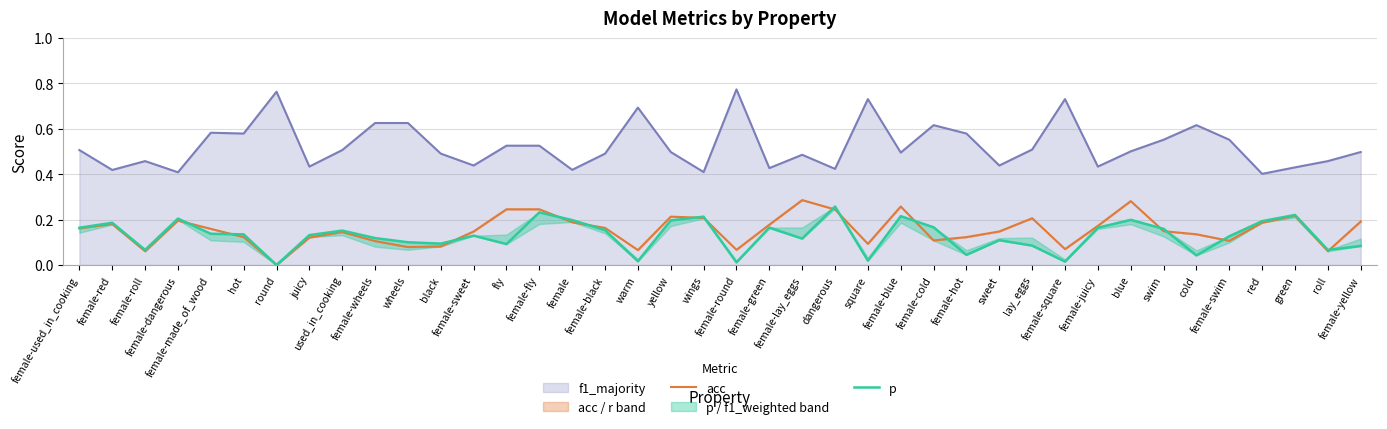

What is the difference between the maximum and minimum values in the acc series?

0.3